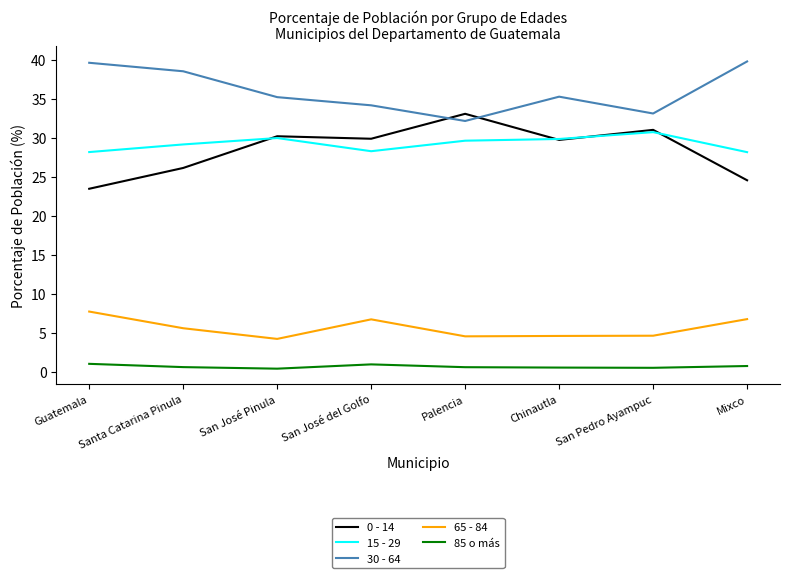

What is the total value across all series at San José del Golfo?

100.0